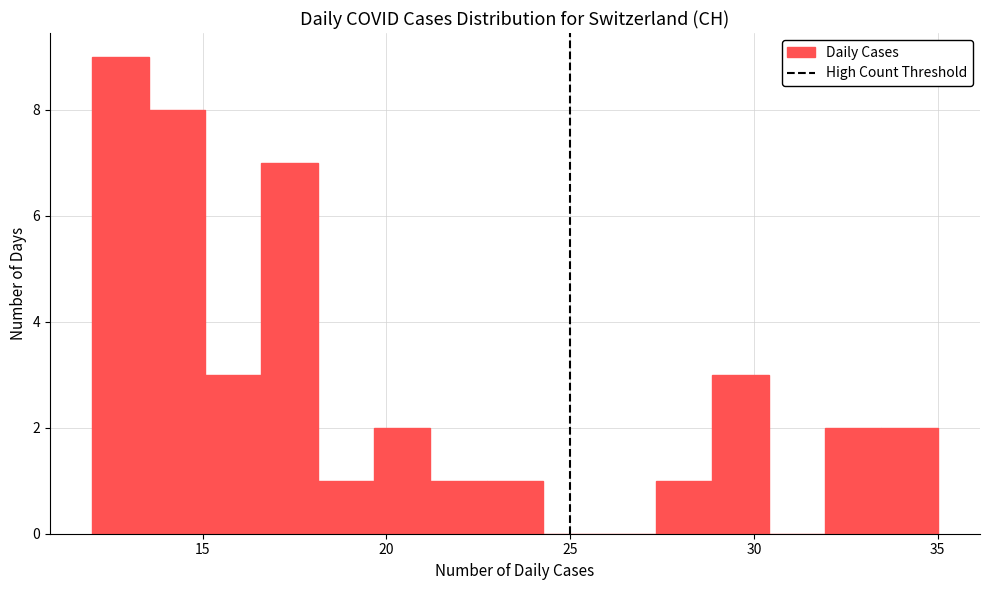

Read against the x-axis, roughly where is the centre of the tallest bar?

13.0